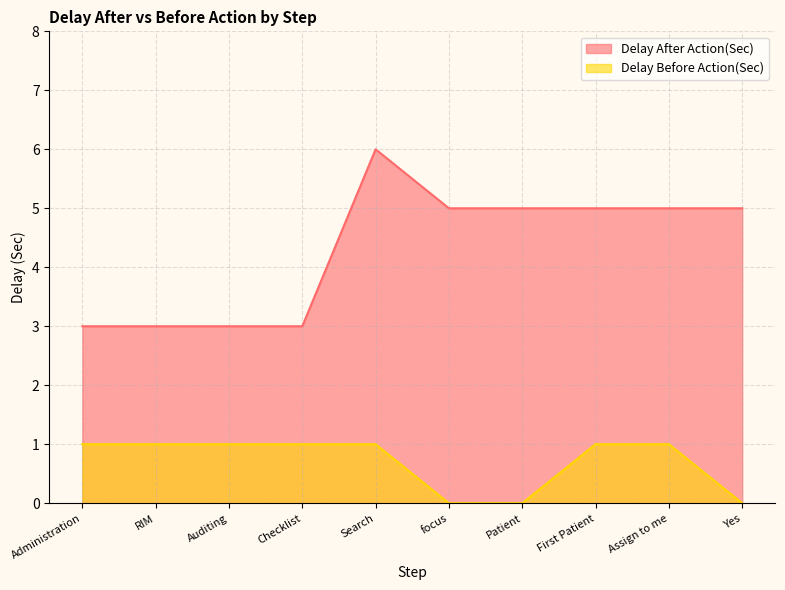

Is it true that Delay Before Action(Sec) equals -1 at Patient?

False